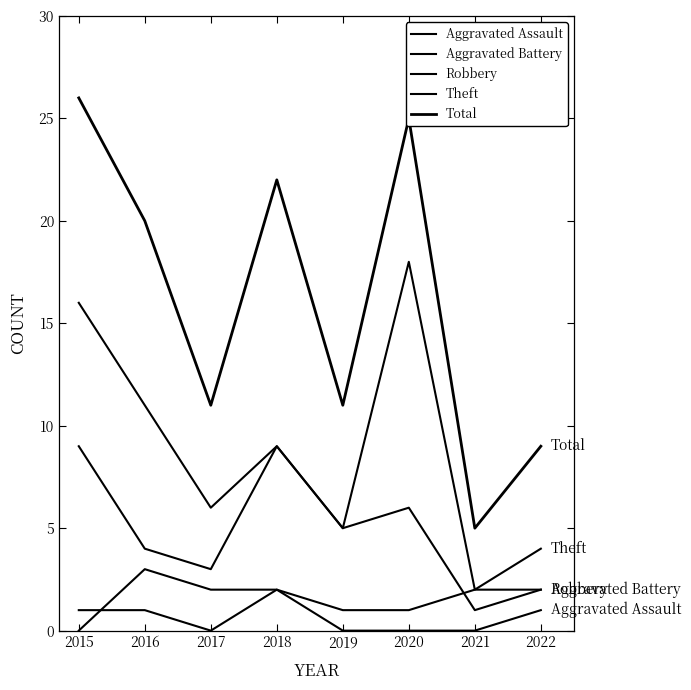

Which series has the widest spread of values?

Total